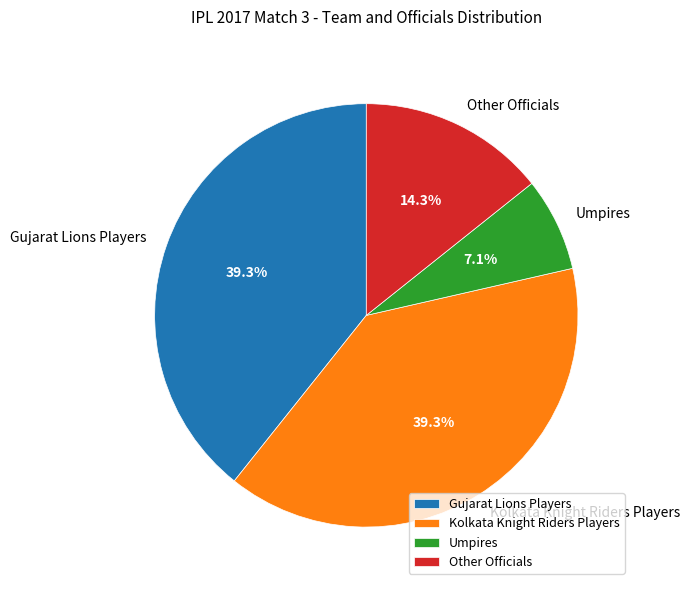

How many slices are in this pie chart?

4